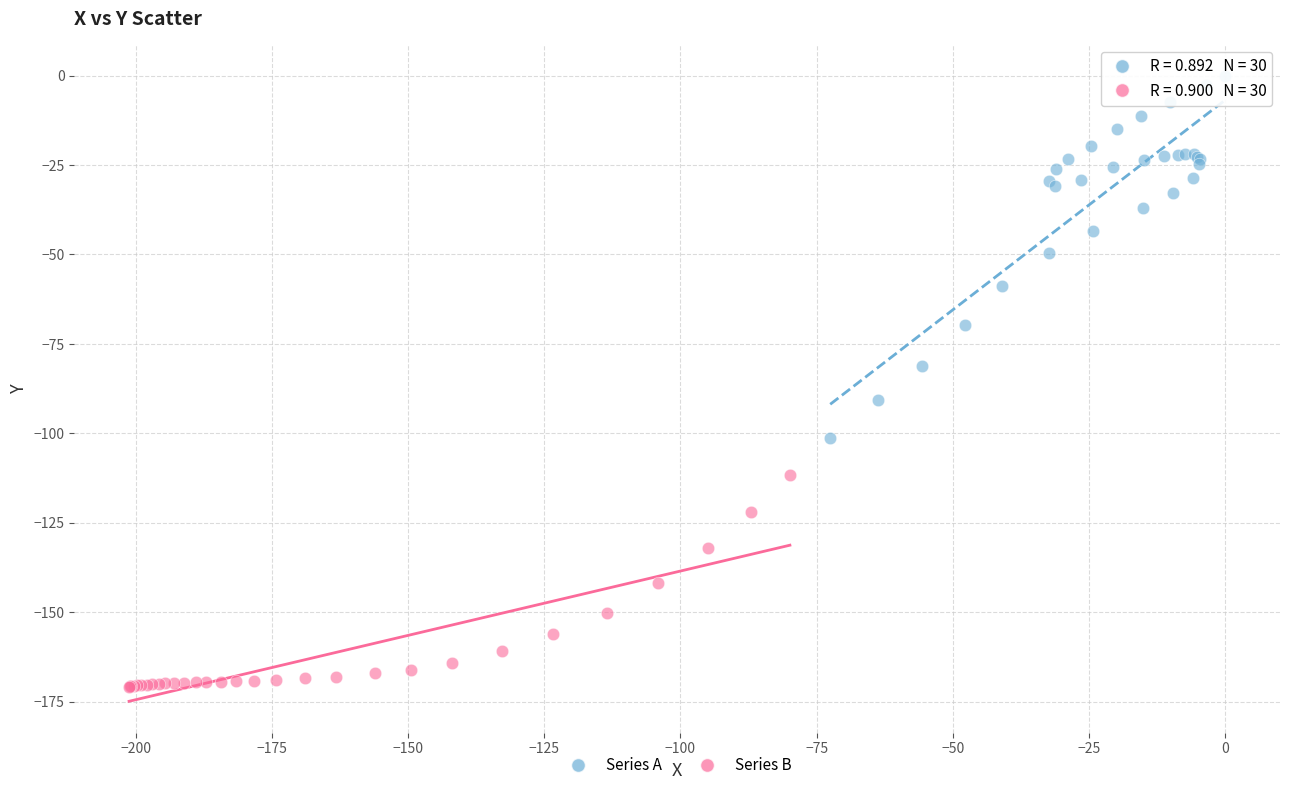

Which series contains the highest Y value?

Series A